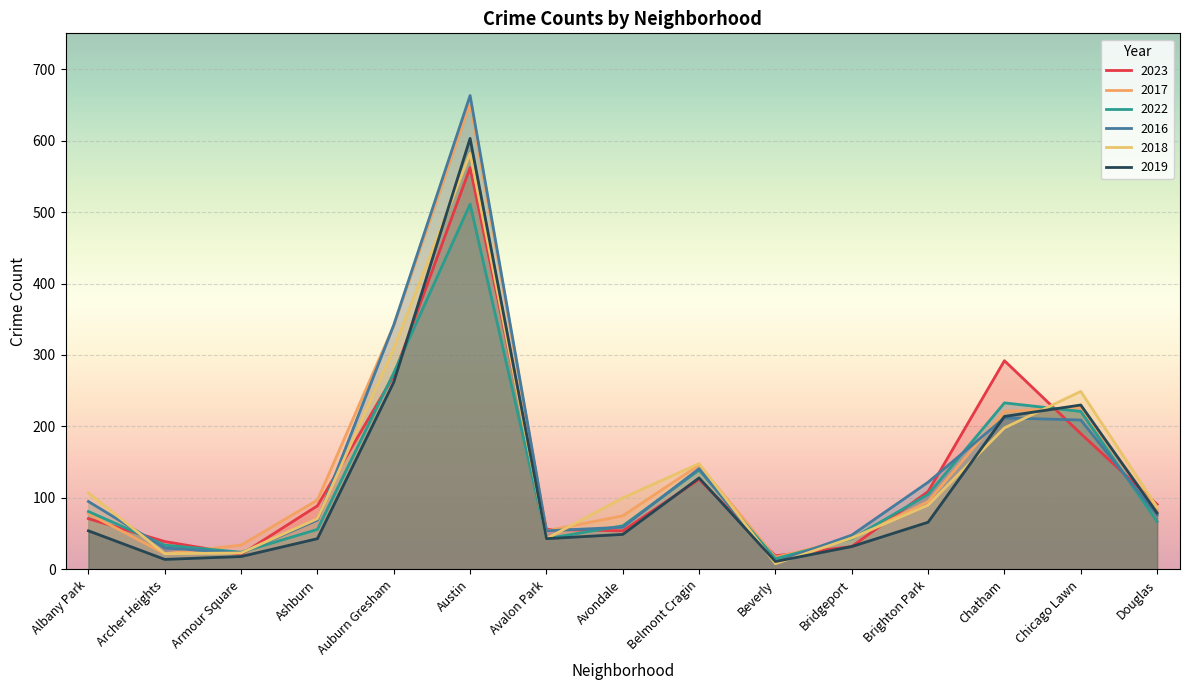

What is the maximum value for 2022?

511